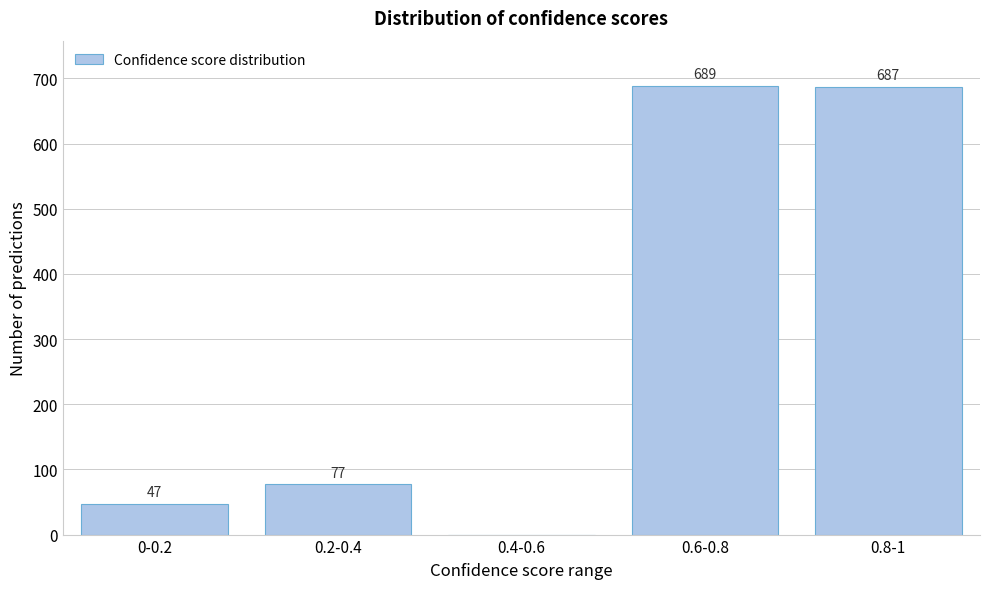

Reading right to left, extract all data points from this chart.

0.8-1=687	0.6-0.8=689	0.4-0.6=0	0.2-0.4=77	0-0.2=47